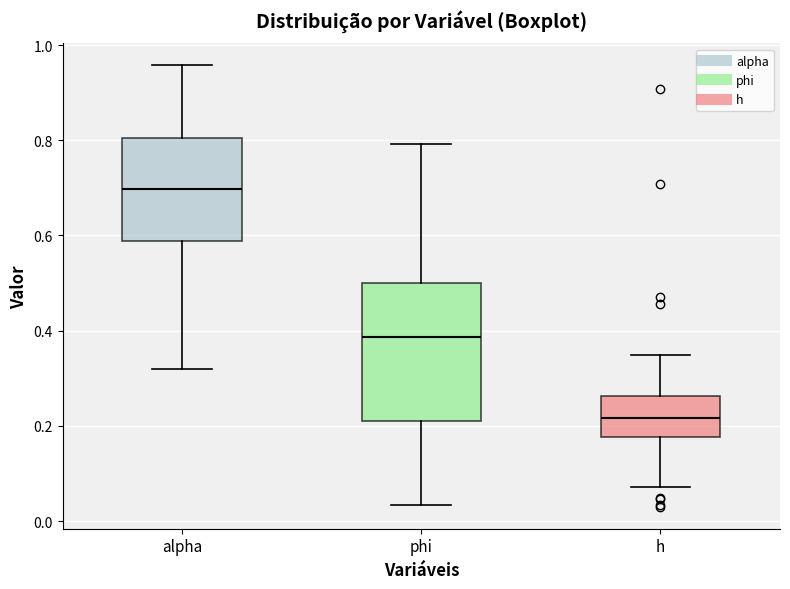

Reading left to right, read every box against the y-axis: the position of its median line, the range the box covers, and the ends of its whiskers. The values are not printed on the chart, so give them approximately, as read against the axis.

alpha: median 0.70, box 0.58 to 0.80, whiskers 0.32 to 0.96
phi: median 0.38, box 0.20 to 0.50, whiskers 0.04 to 0.80
h: median 0.22, box 0.18 to 0.26, whiskers 0.08 to 0.34